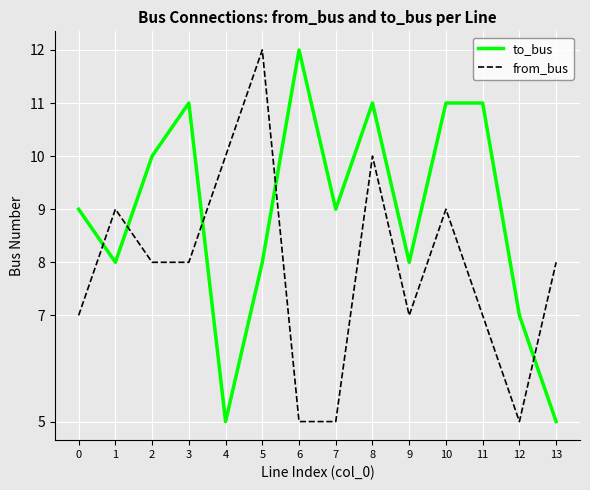

Is the value of from_bus at 0 greater than the value of to_bus at 5?

No